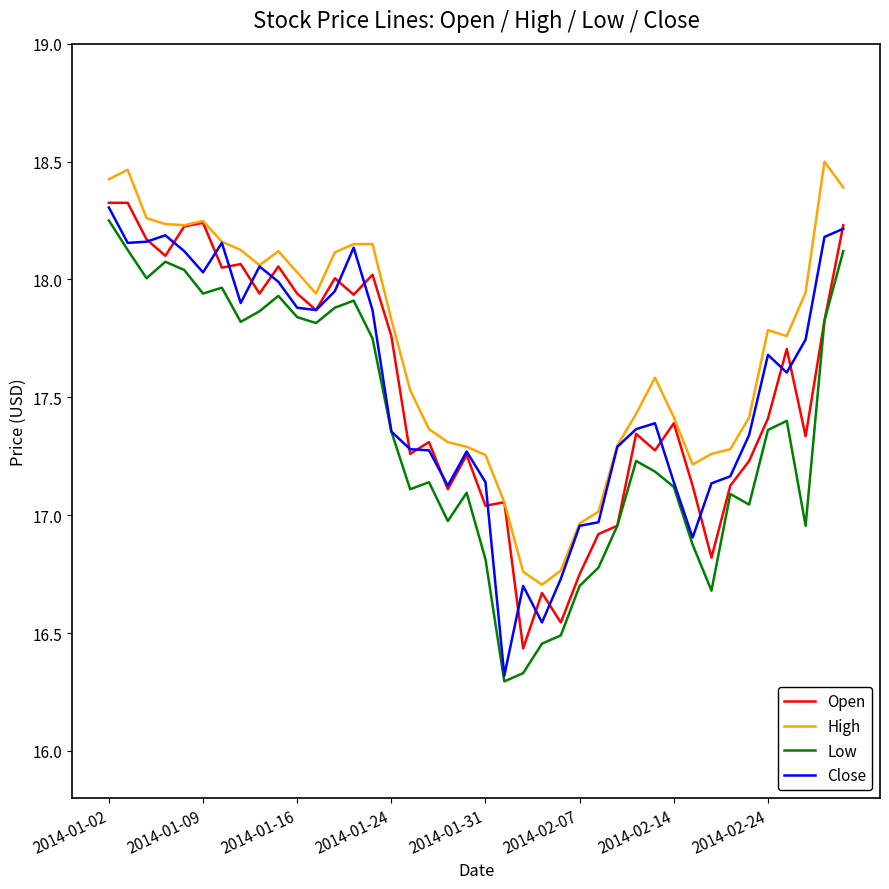

True or false: High and Low intersect in this chart.

False